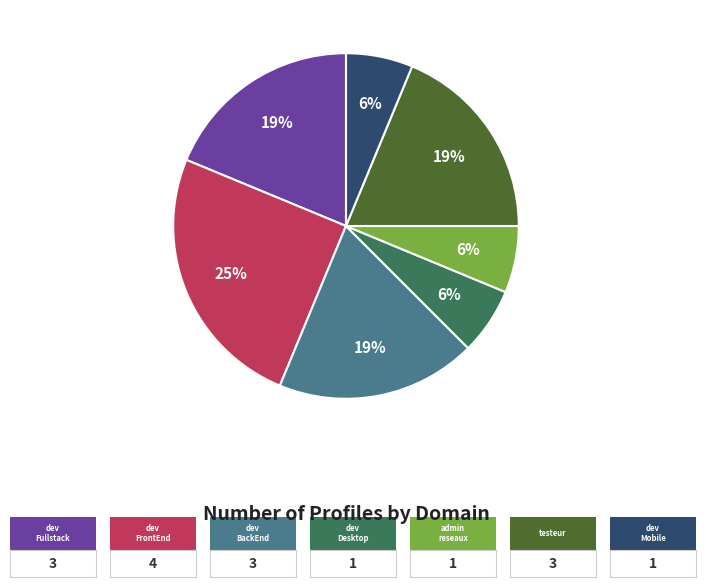

How many segments does this pie chart have?

7